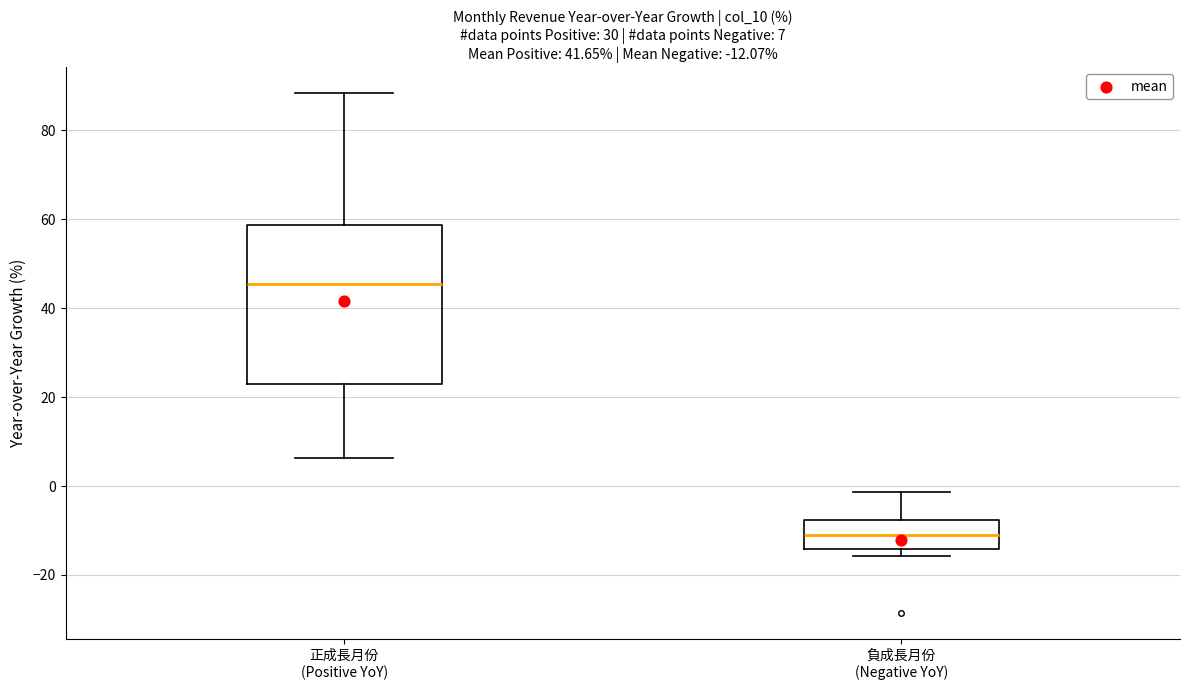

Which box has the lowest median line?

負成長月份 (Negative YoY)